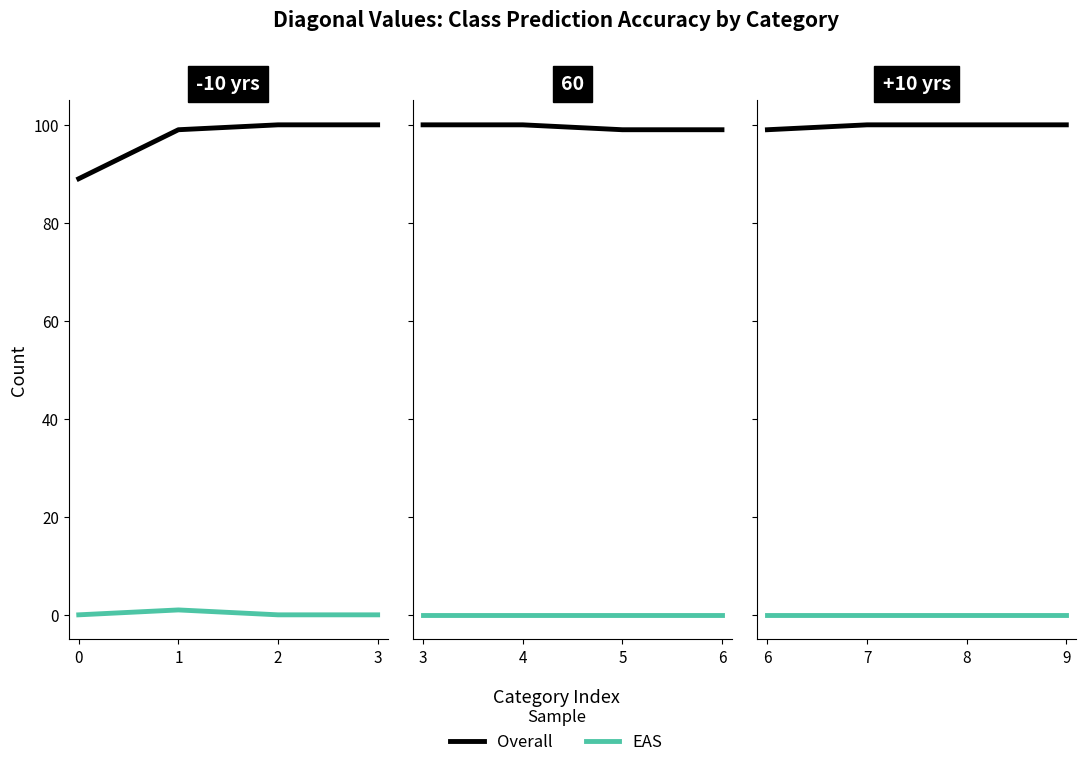

Read the Overall value at 8.

100